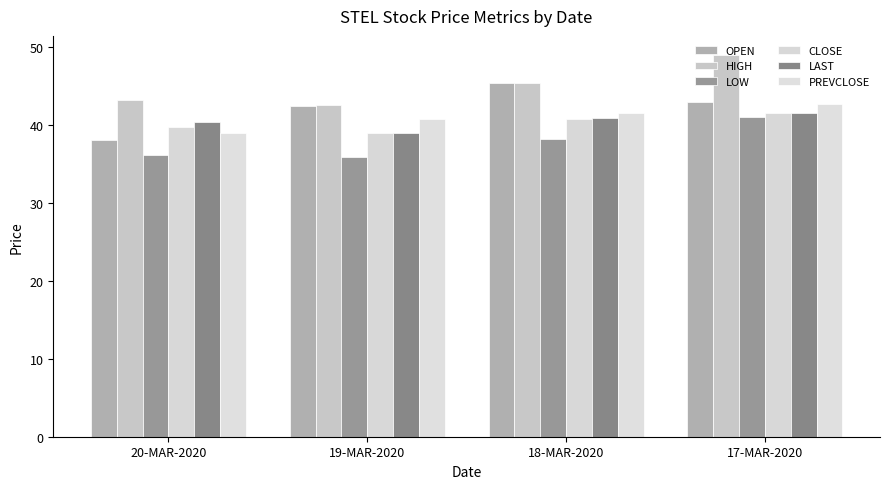

What are all the series names shown in the legend?

OPEN, HIGH, LOW, CLOSE, LAST, PREVCLOSE